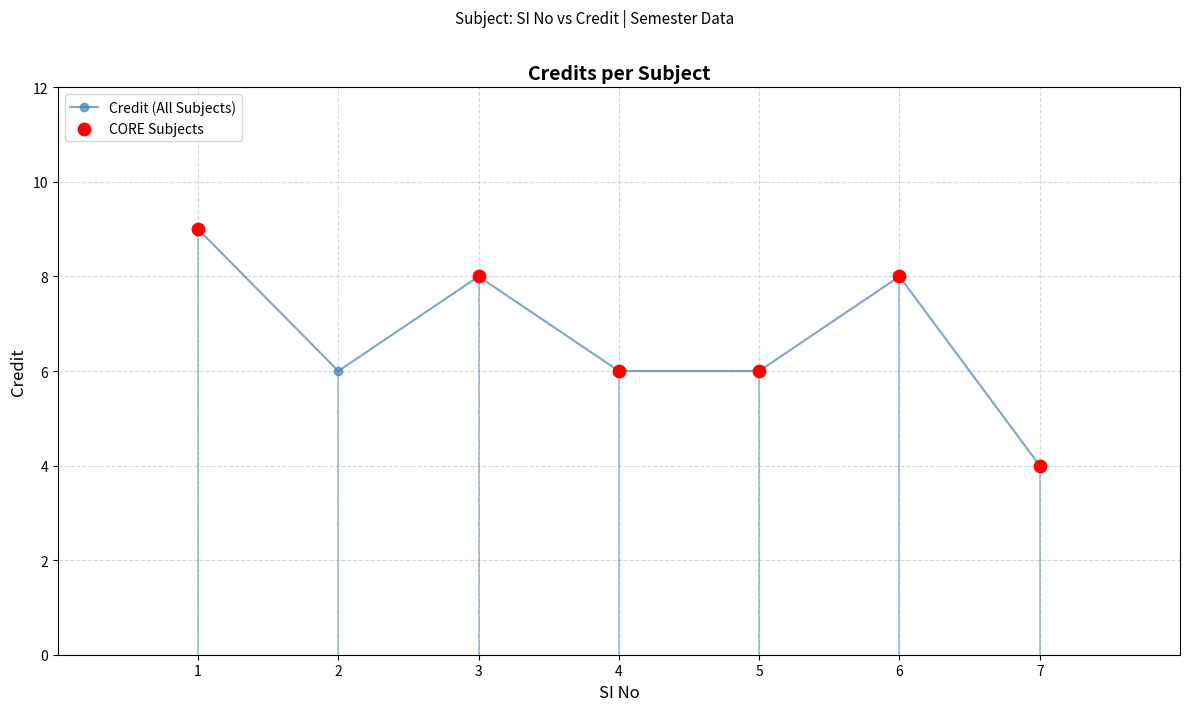

What is the ratio of the value at 7 to the value at 4?

0.7